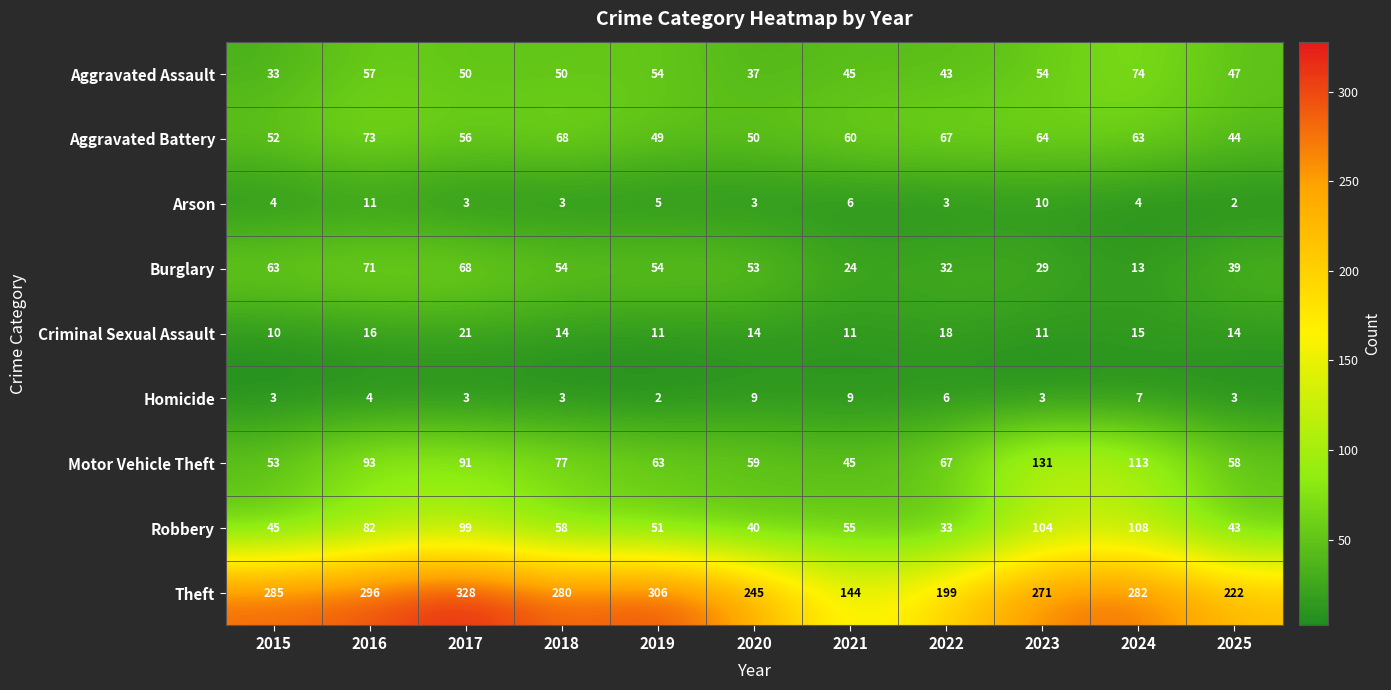

Which series has the widest spread of values?

Theft